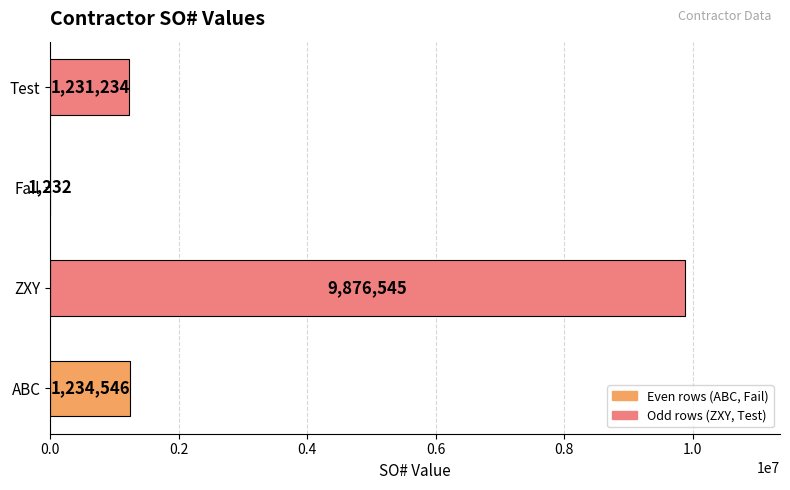

How many distinct data groups are displayed?

1